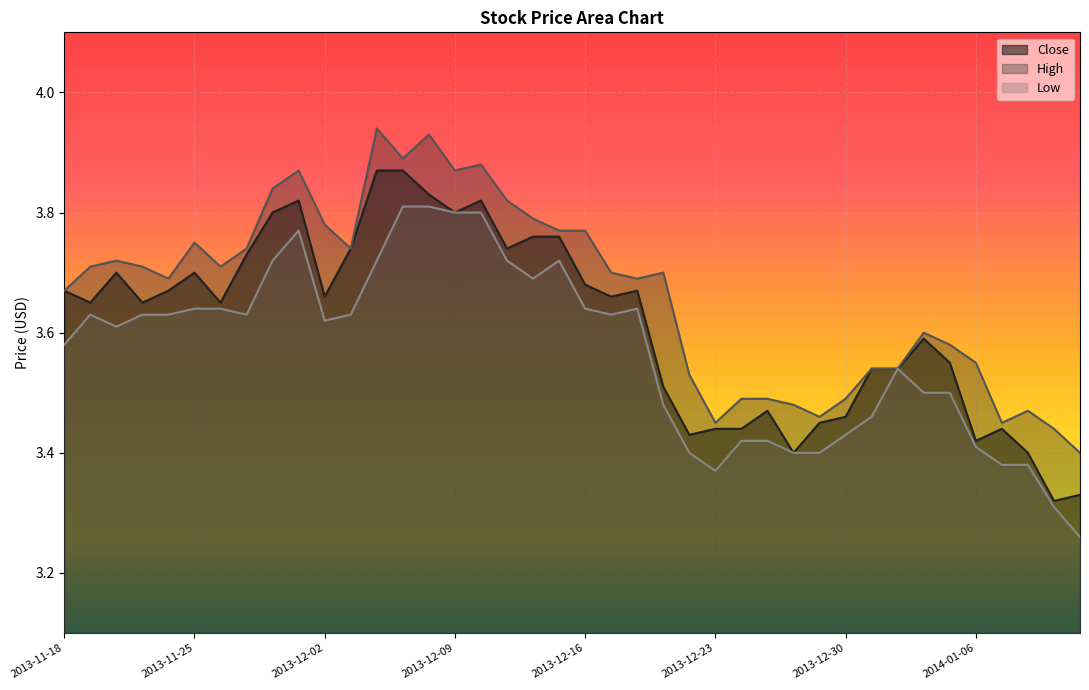

Reading left to right, transcribe all the data shown in this chart.

Close: 3.7	3.6	3.7	3.6	3.7	3.7	3.6	3.7	3.8	3.8	3.7	3.7	3.9	3.9	3.8	3.8	3.8	3.7	3.8	3.8	3.7	3.7	3.7	3.5	3.4	3.4	3.4	3.5	3.4	3.5	3.5	3.5	3.5	3.6	3.5	3.4	3.4	3.4	3.3	3.3
High: 3.7	3.7	3.7	3.7	3.7	3.8	3.7	3.7	3.8	3.9	3.8	3.7	3.9	3.9	3.9	3.9	3.9	3.8	3.8	3.8	3.8	3.7	3.7	3.7	3.5	3.5	3.5	3.5	3.5	3.5	3.5	3.5	3.5	3.6	3.6	3.5	3.5	3.5	3.4	3.4
Low: 3.6	3.6	3.6	3.6	3.6	3.6	3.6	3.6	3.7	3.8	3.6	3.6	3.7	3.8	3.8	3.8	3.8	3.7	3.7	3.7	3.6	3.6	3.6	3.5	3.4	3.4	3.4	3.4	3.4	3.4	3.4	3.5	3.5	3.5	3.5	3.4	3.4	3.4	3.3	3.3